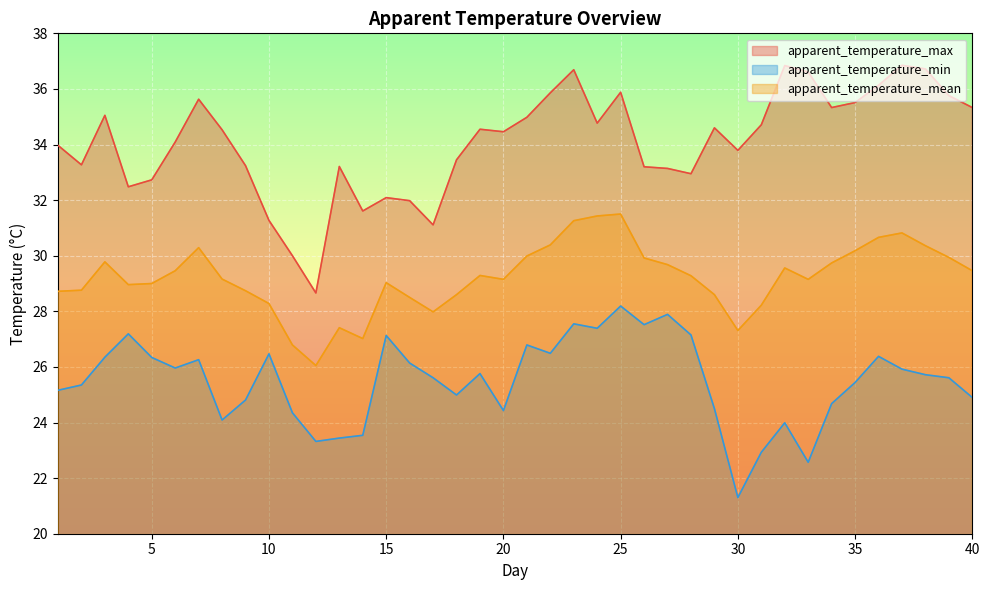

What is the approximate value of apparent_temperature_min at 26?

27.5